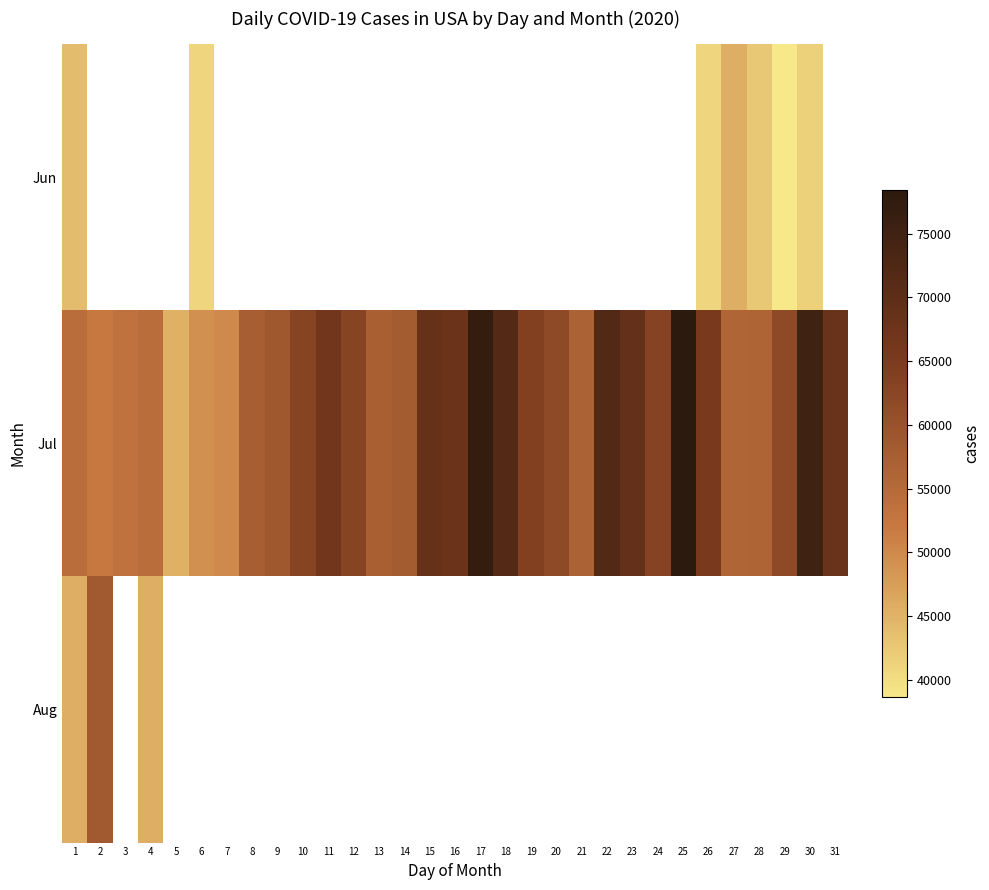

List the series in order of their peak value, highest first.

Jul, Aug, Jun